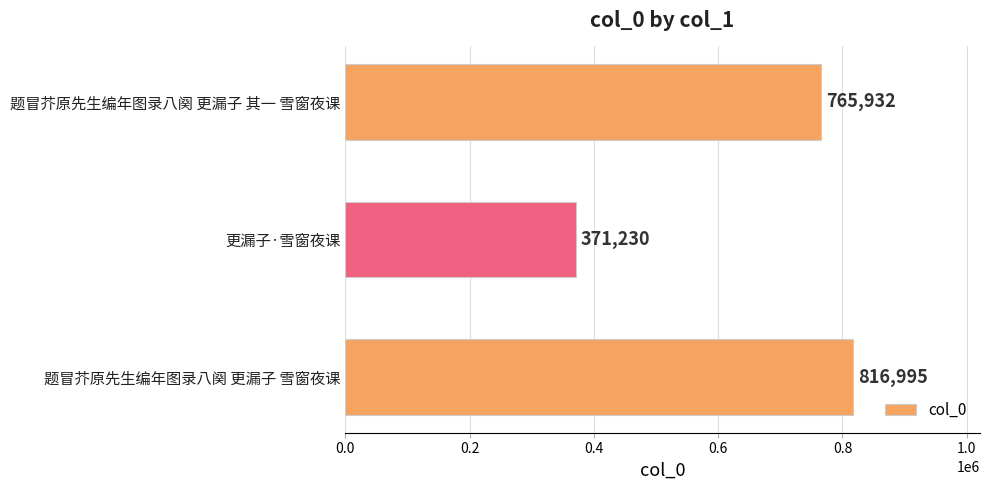

What is the sum of all values?

1954157